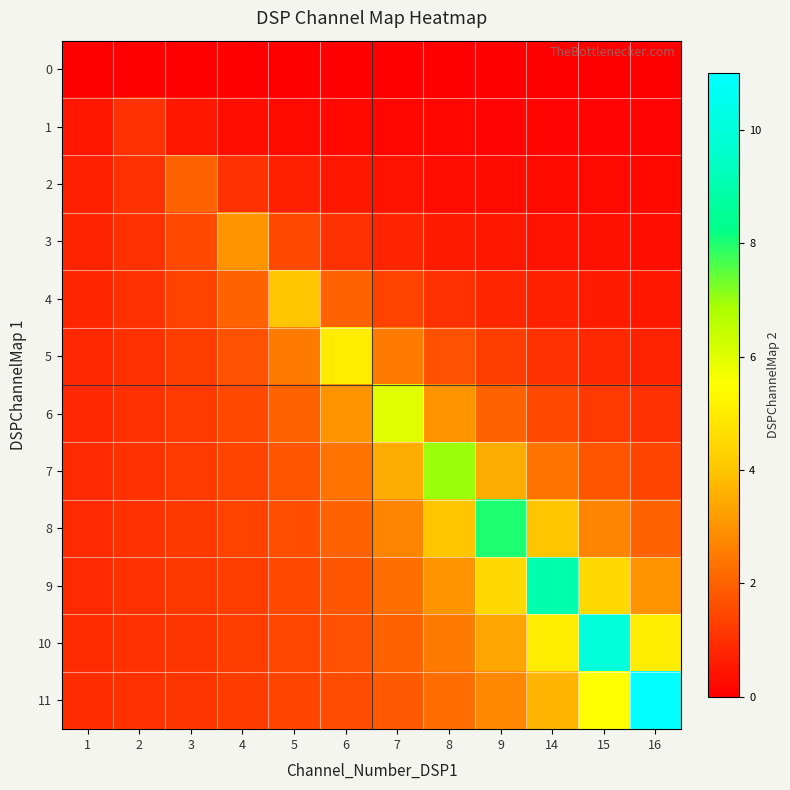

What is the spread (max minus min) of values at 7?

6.0